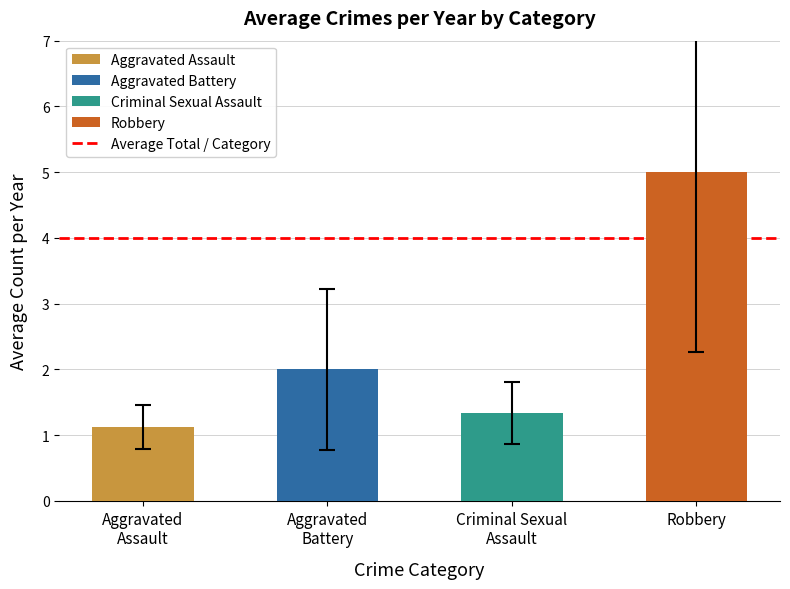

What is the difference between the maximum and minimum values?

3.9